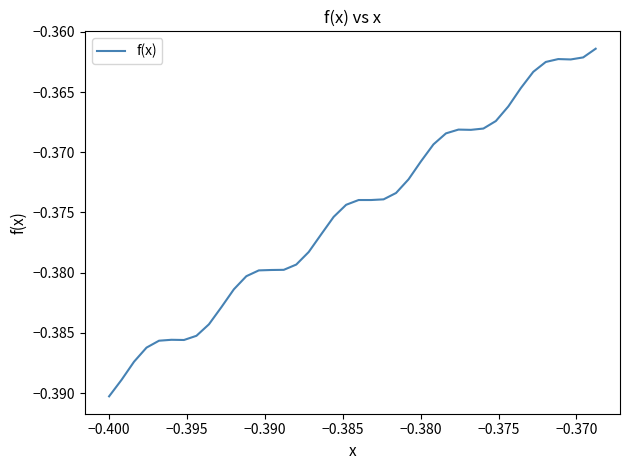

Does the chart display data point markers on the line(s)?

No